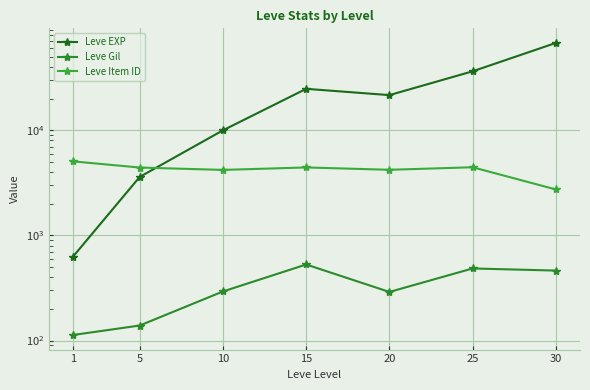

True or false: Leve Gil and Leve Item ID cross at least once.

False